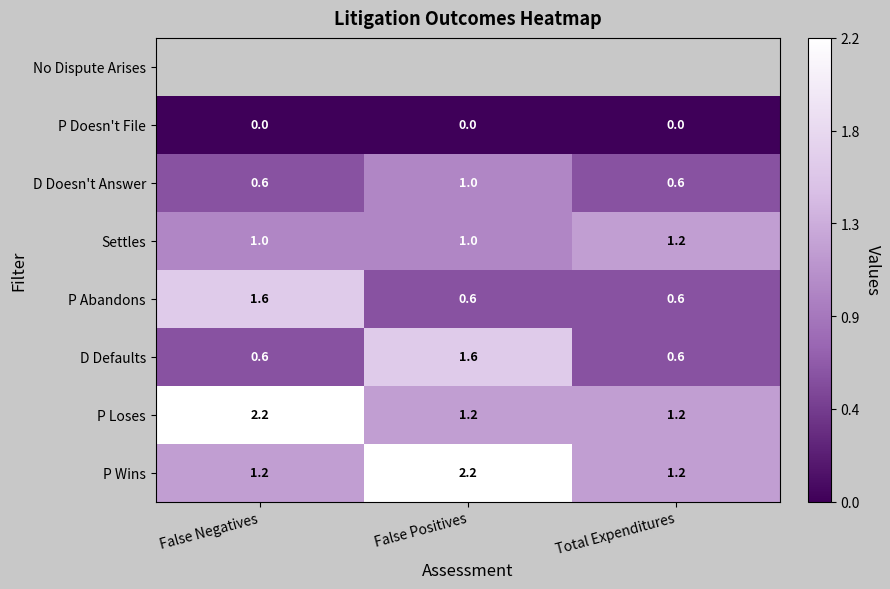

At which label does D Doesn't Answer reach its peak?

False Positives